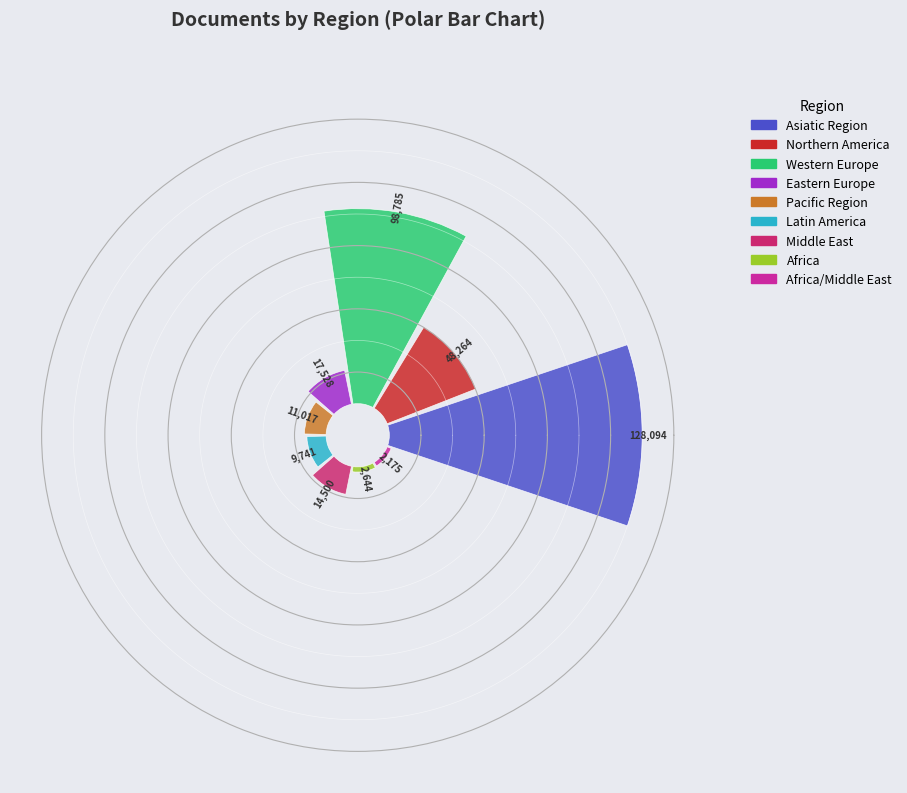

Is there a majority slice in this chart?

No